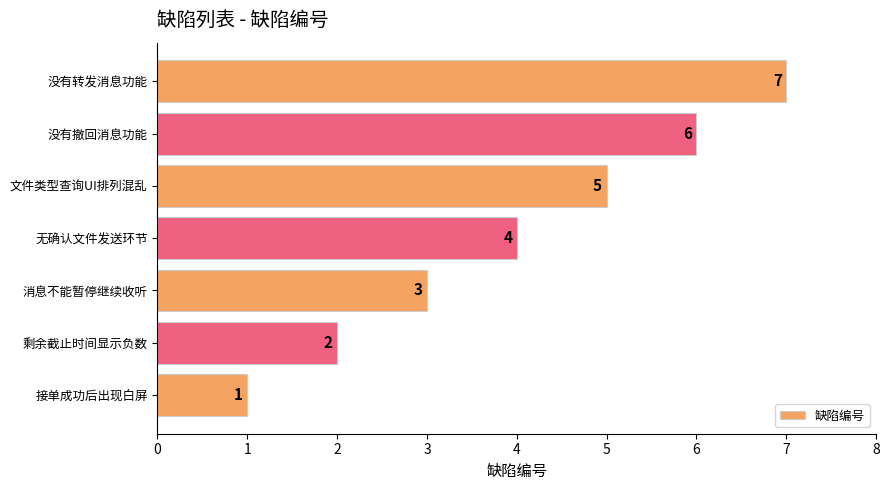

What is the average value?

4